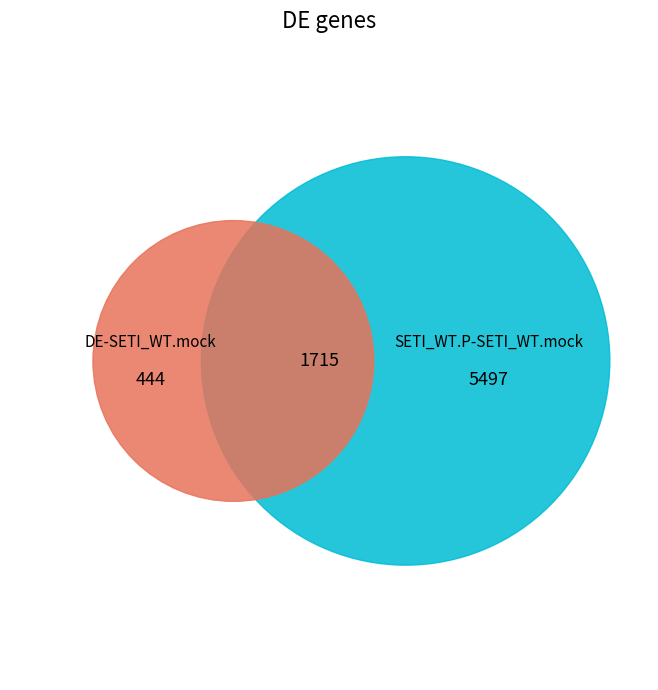

Does 0 account for over 50% of the chart?

No